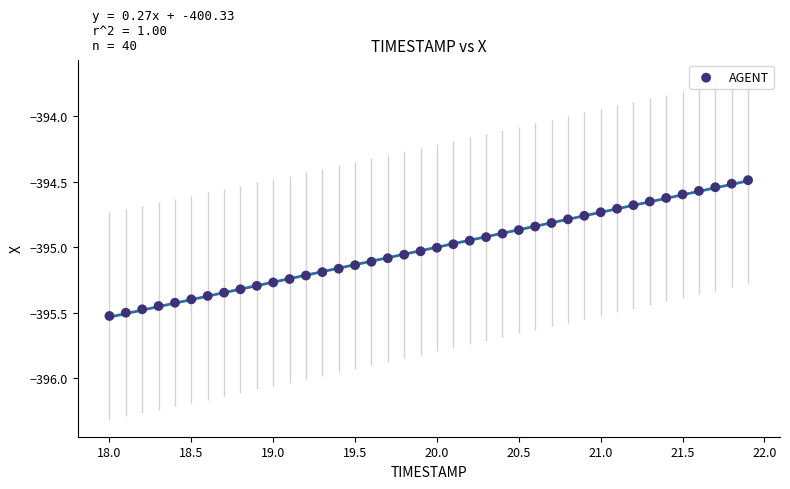

What is the range of X values (max minus min)?

3.9